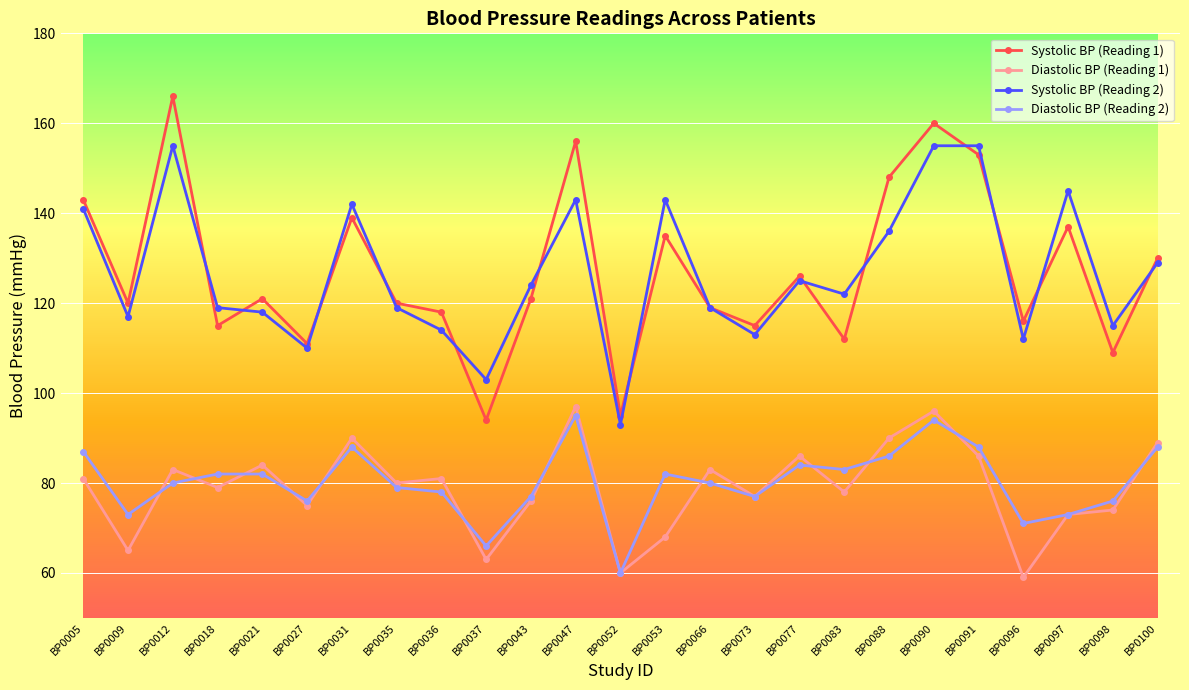

What are all the series names shown in the legend?

Systolic BP (Reading 1), Diastolic BP (Reading 1), Systolic BP (Reading 2), Diastolic BP (Reading 2)